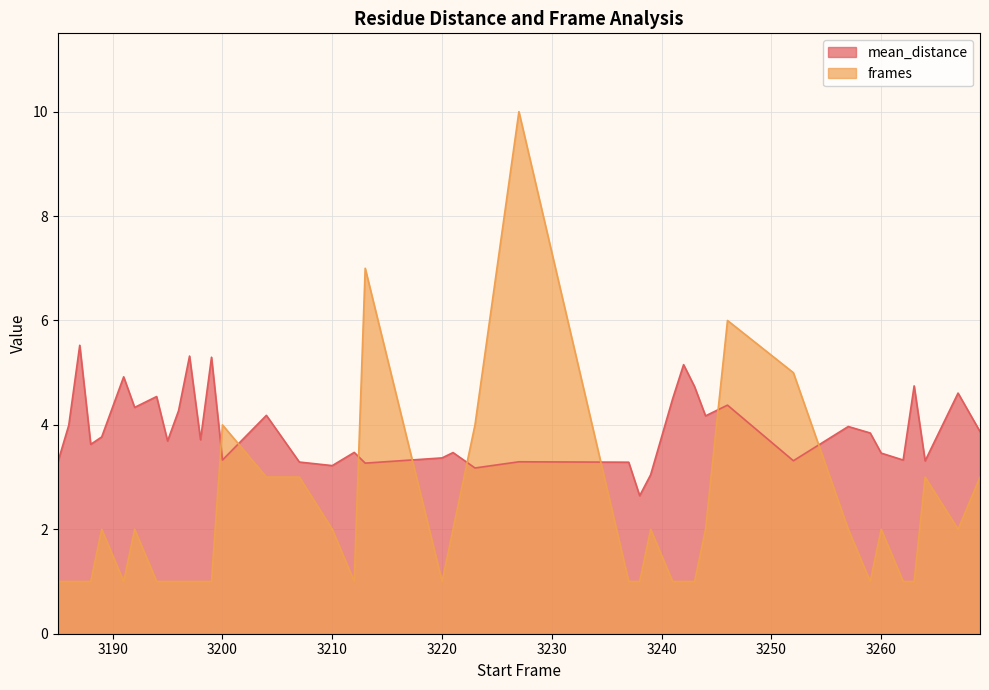

What is the difference between the maximum and minimum values in the mean_distance series?

2.9